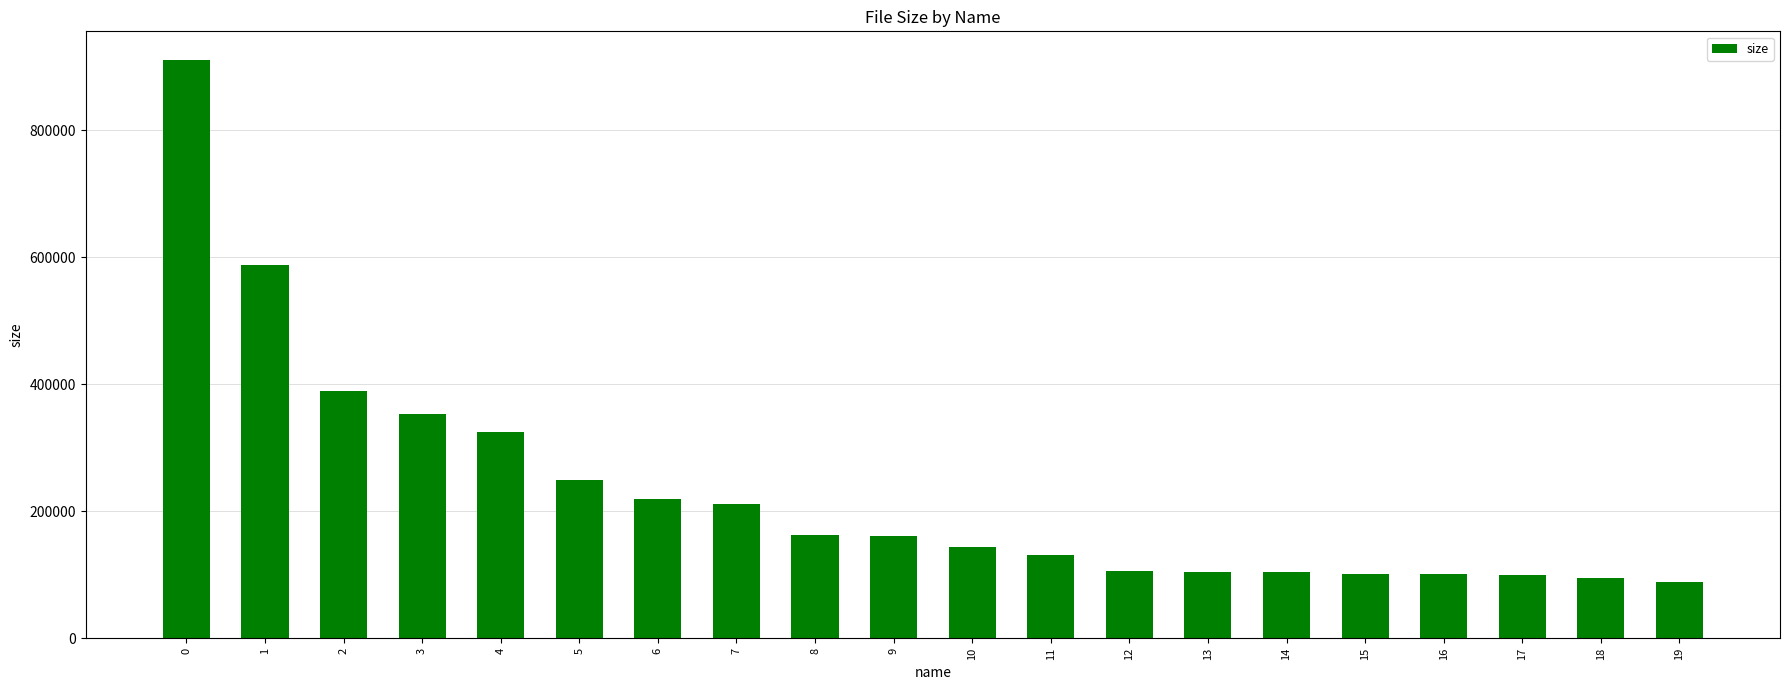

At which label is the value closest to 499567?

1